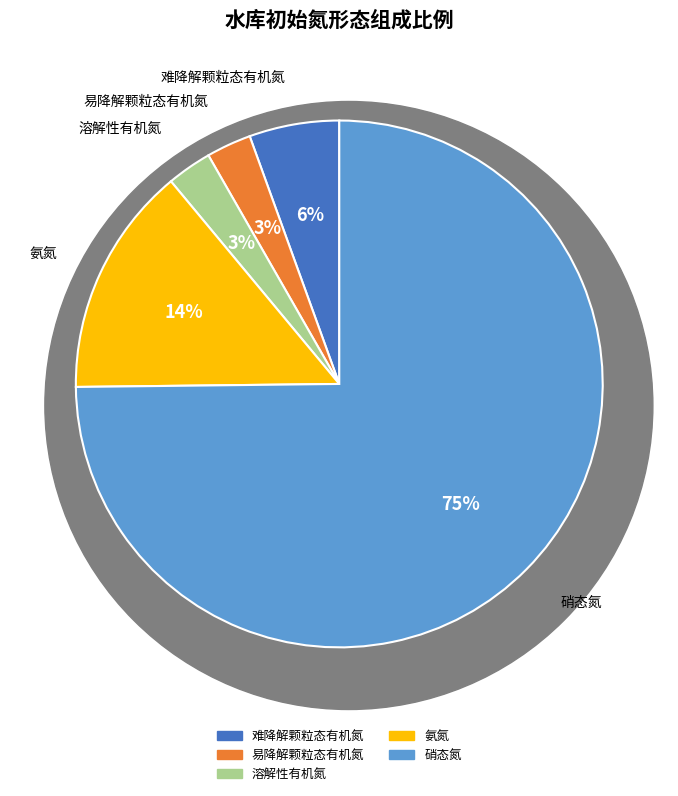

Count the number of slices in the pie.

5